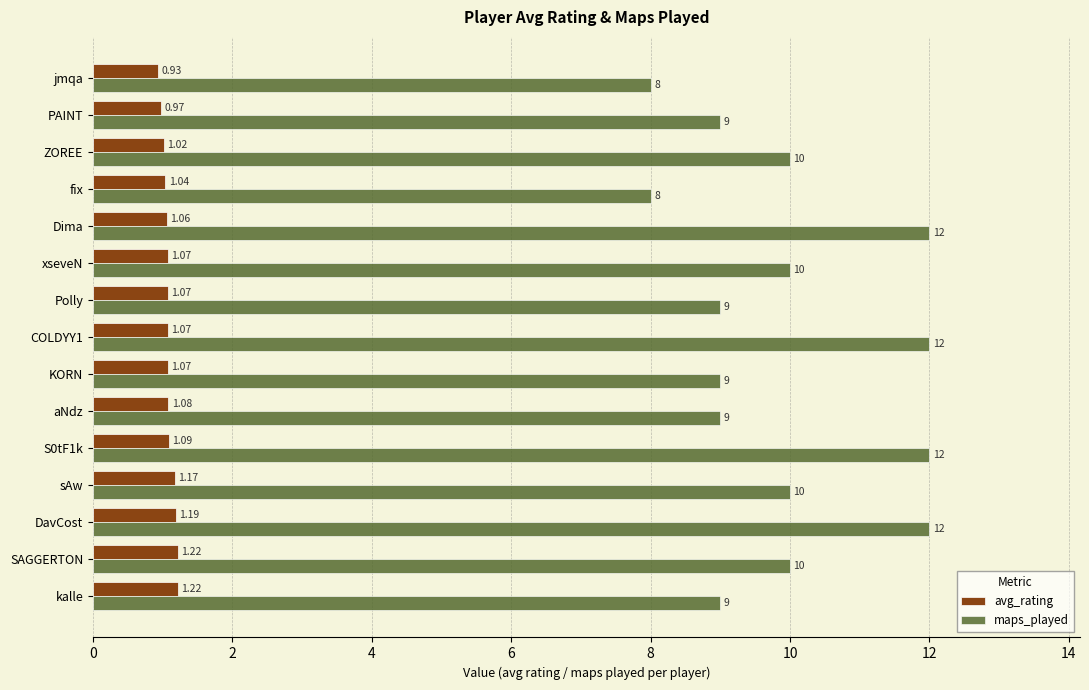

At how many categories does at least one series exceed 1?

15